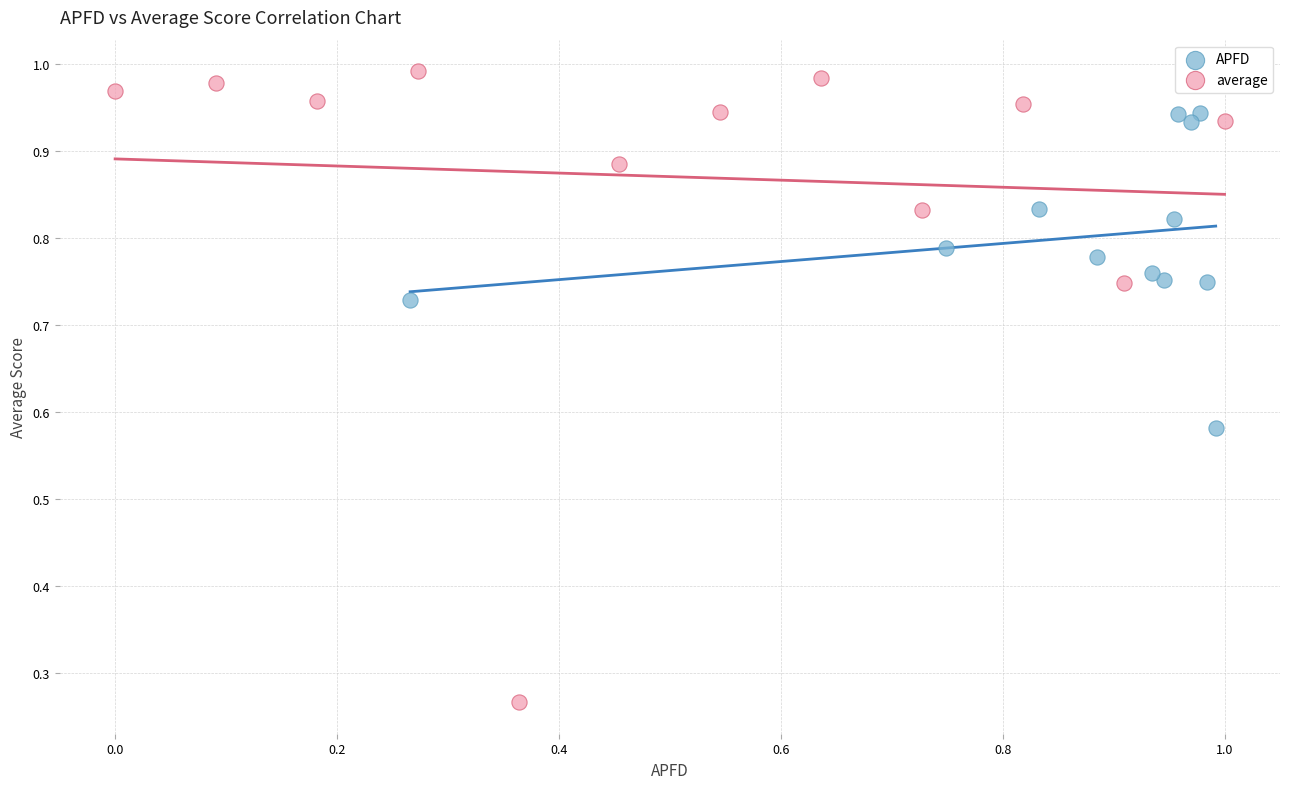

Which series reaches the maximum Y coordinate?

average